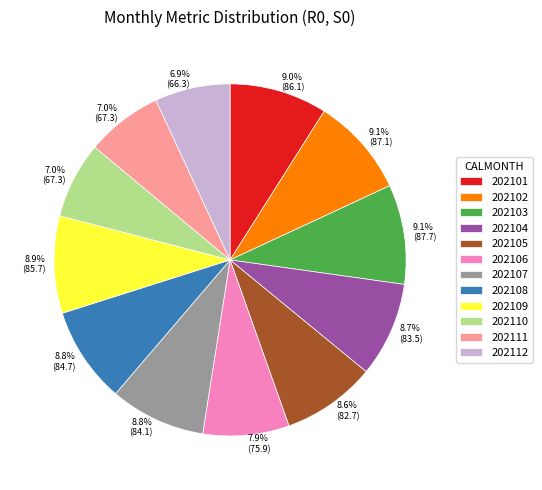

Which has a higher value, 202112 or 202102?

202102